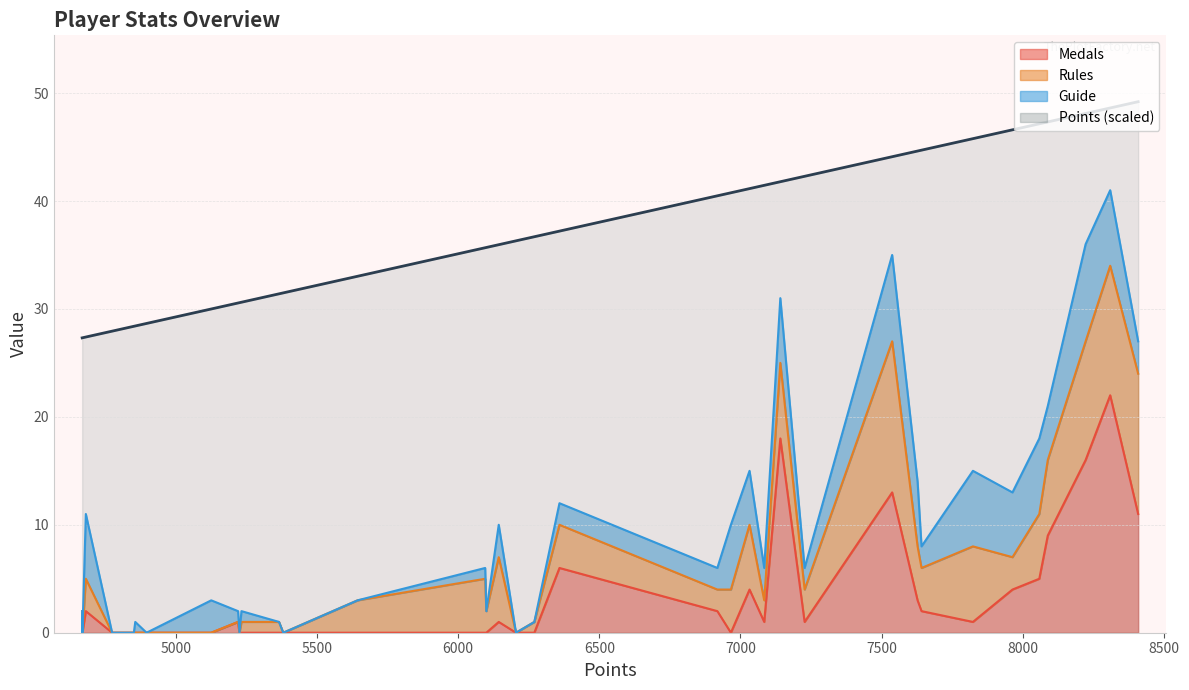

What is the sum of all Medals values?

122.0